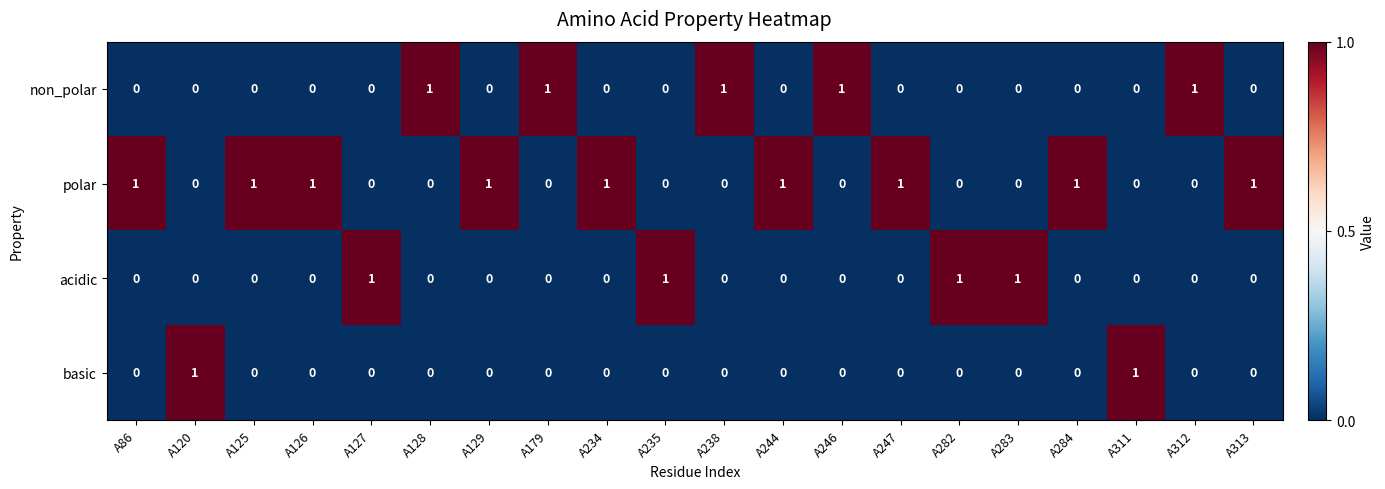

What is the total value across all series at A244?

1